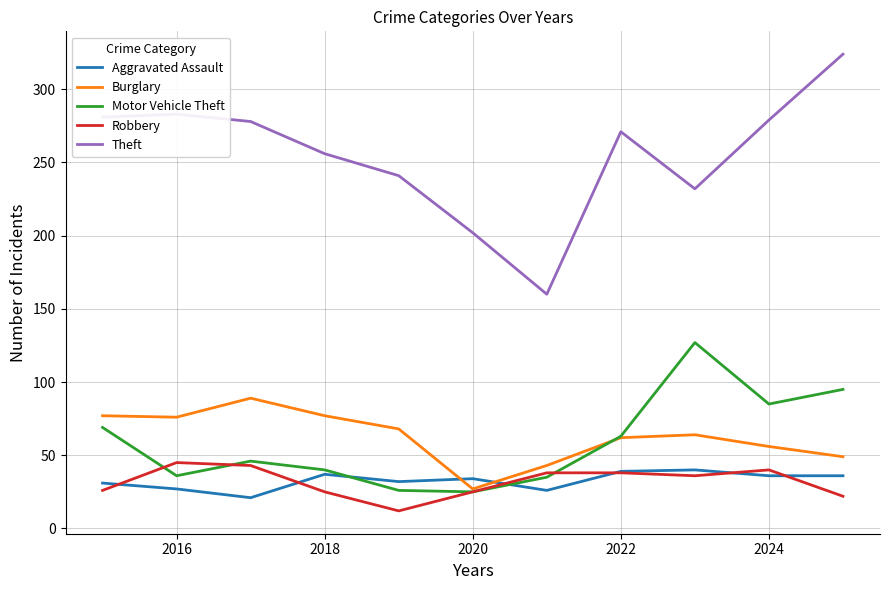

Count the number of data series in this chart.

5